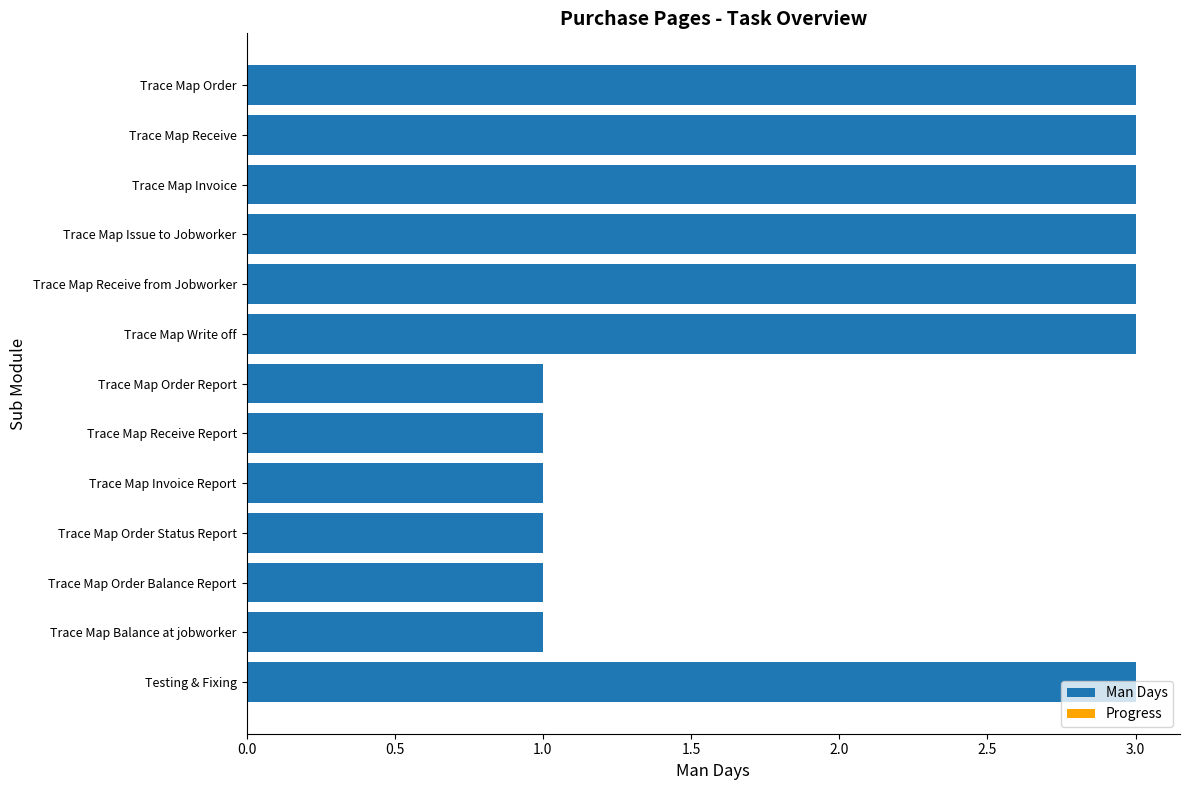

The chart shows a value of 3 at Trace Map Issue to Jobworker. True or false?

True